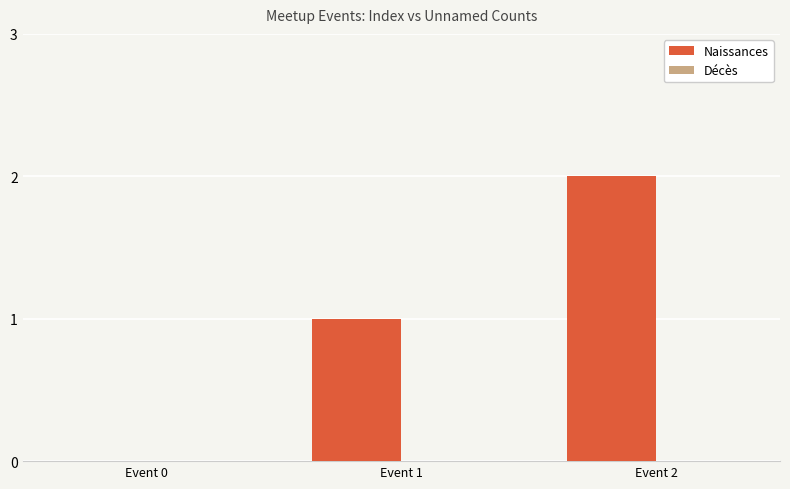

The value at Event 0 is 0. True or false?

True